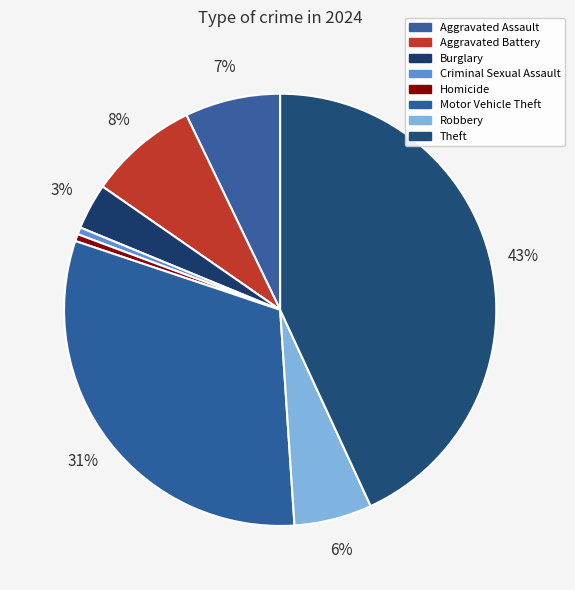

To the nearest percent, what is the combined percentage of Theft and Homicide?

44%